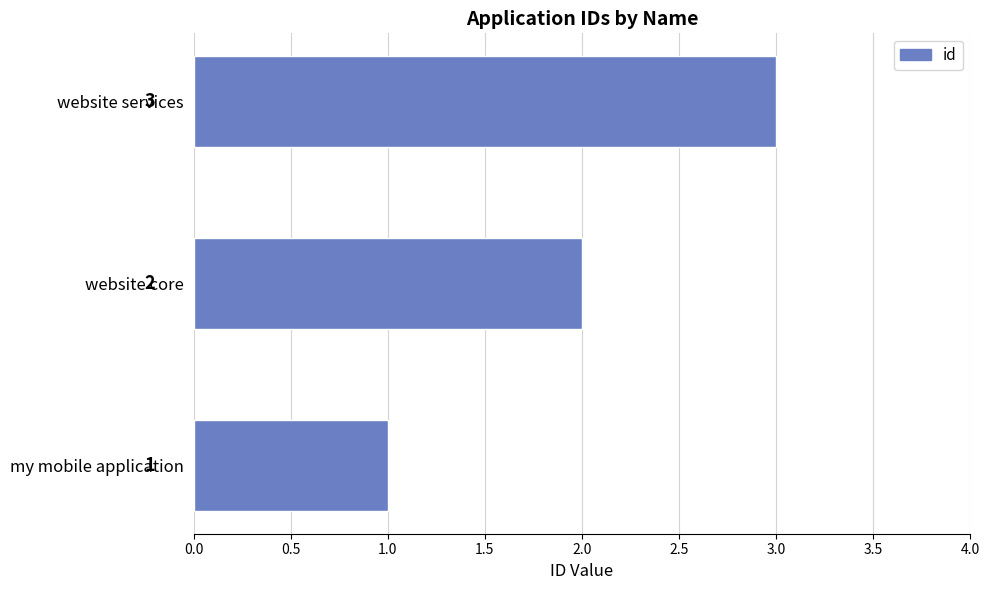

The value at website services is 3. True or false?

True